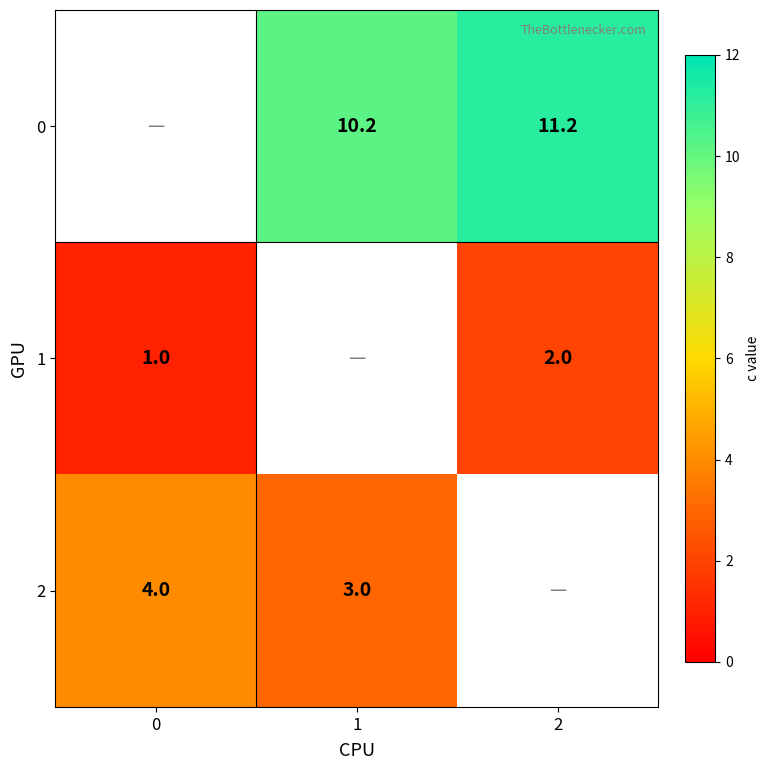

Is it true that 0 equals 5.1 at 1?

False